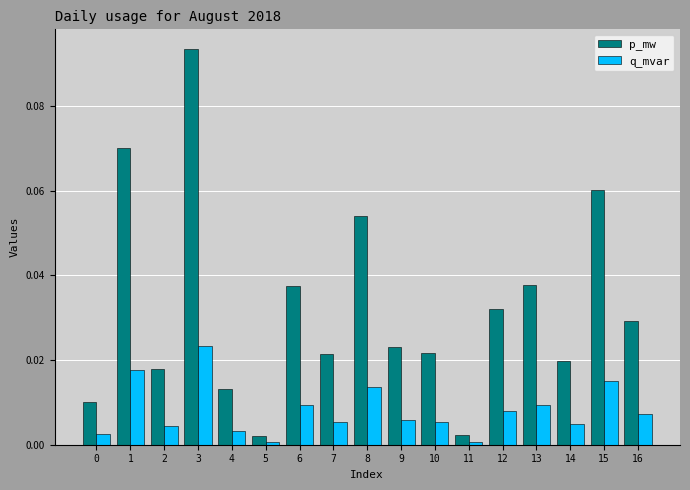

Which series changed the most between 2 and 6?

p_mw